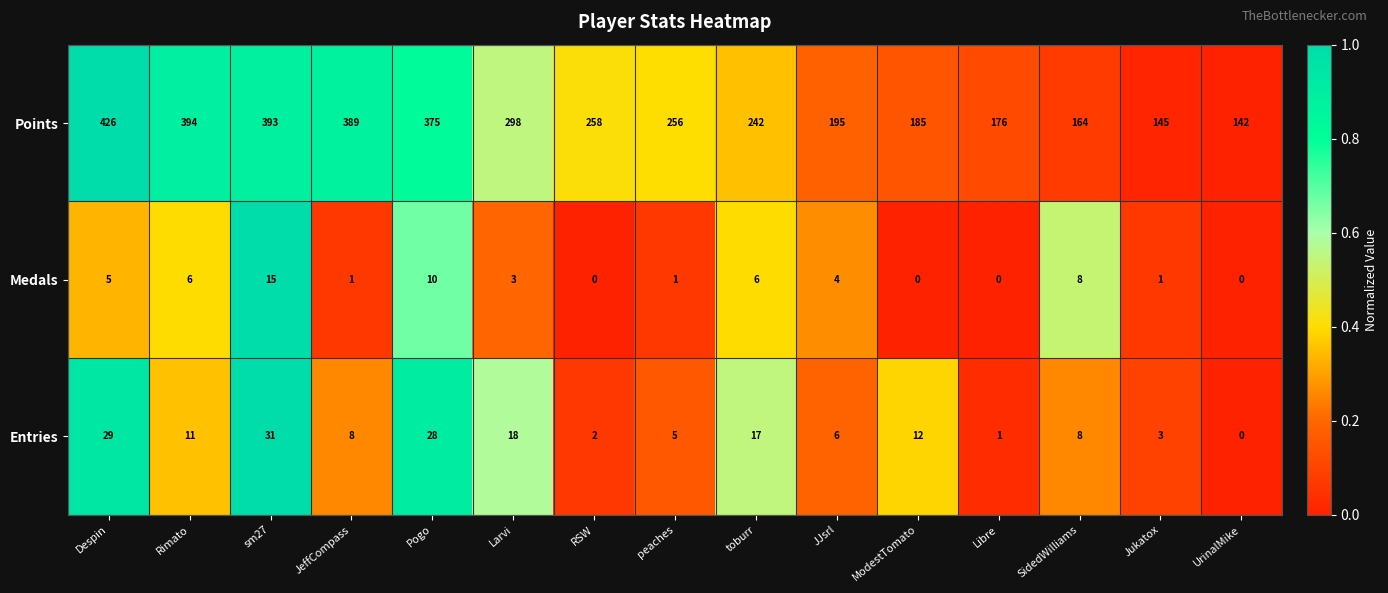

Count the number of categories in the chart.

15